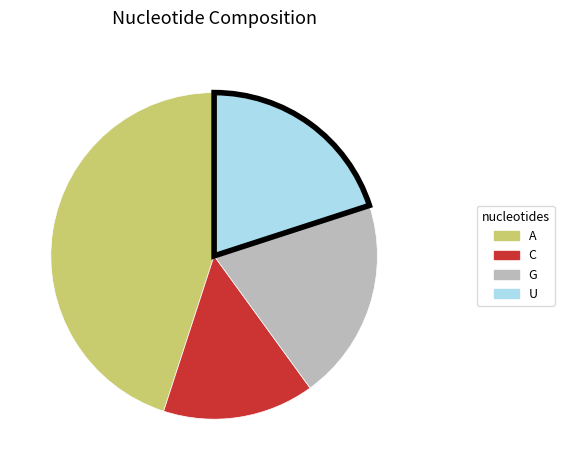

Does any single category account for the majority?

No